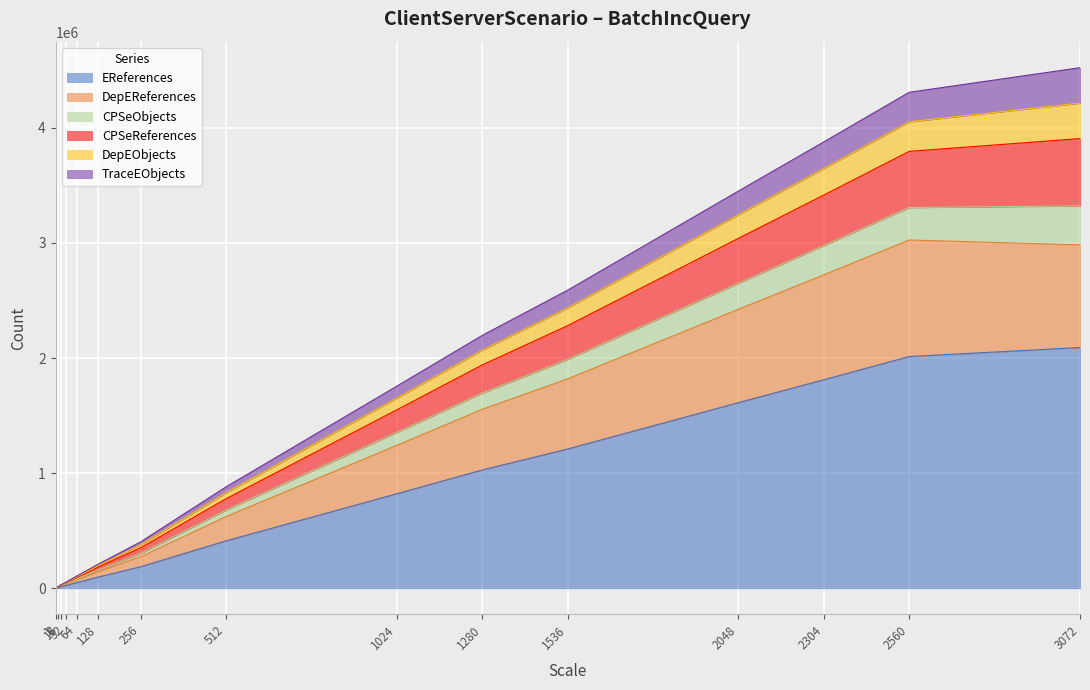

Does the chart display data point markers on the line(s)?

No